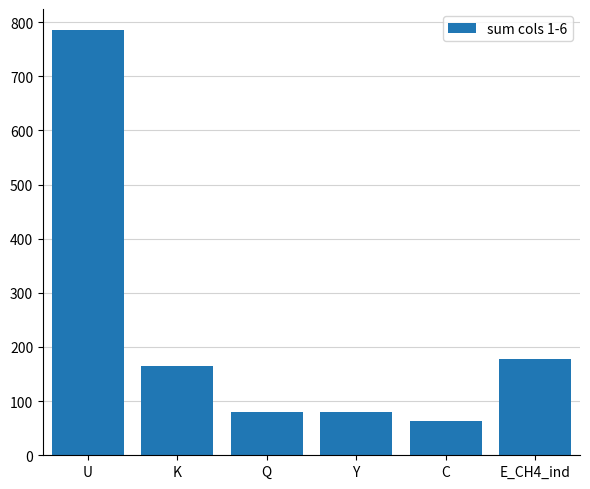

What value does the data have at E_CH4_ind?

178.3